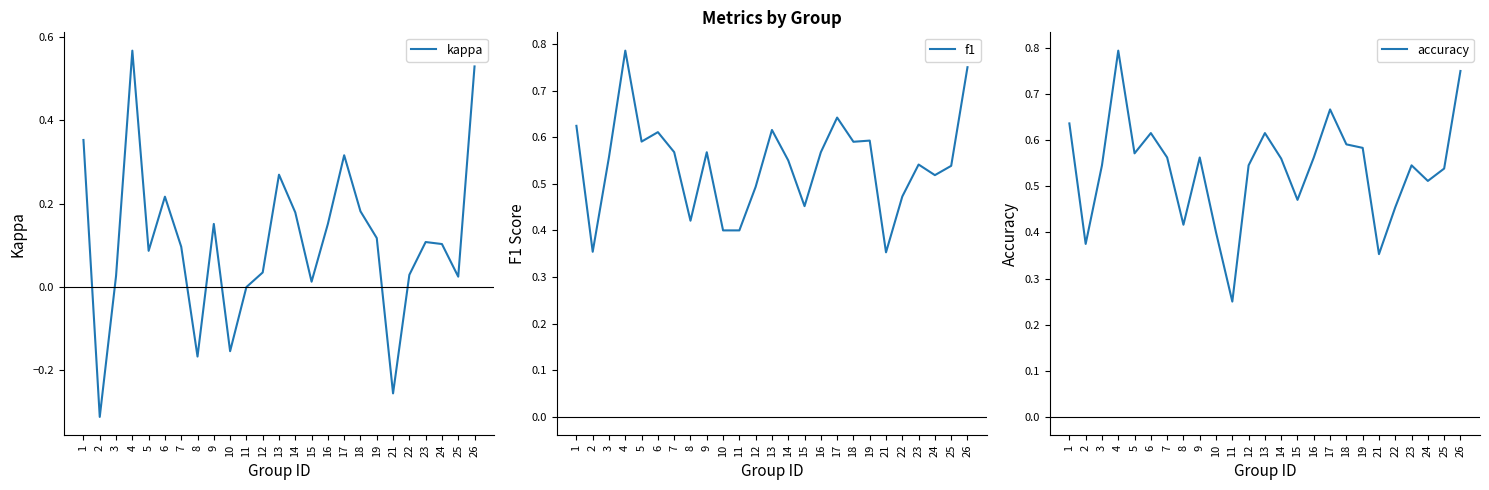

Is this an area chart (filled region under the line)?

No